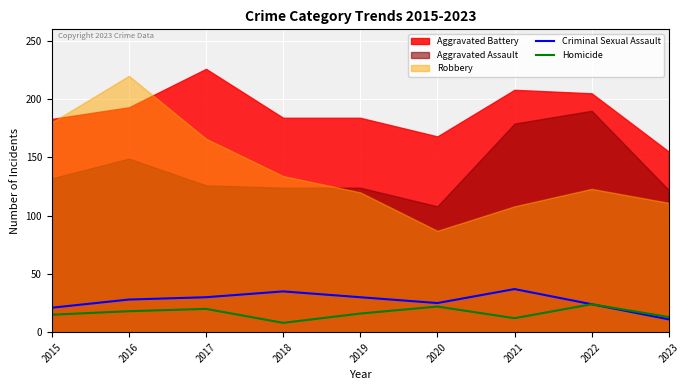

Is it true that Homicide equals 30 at 2017?

False